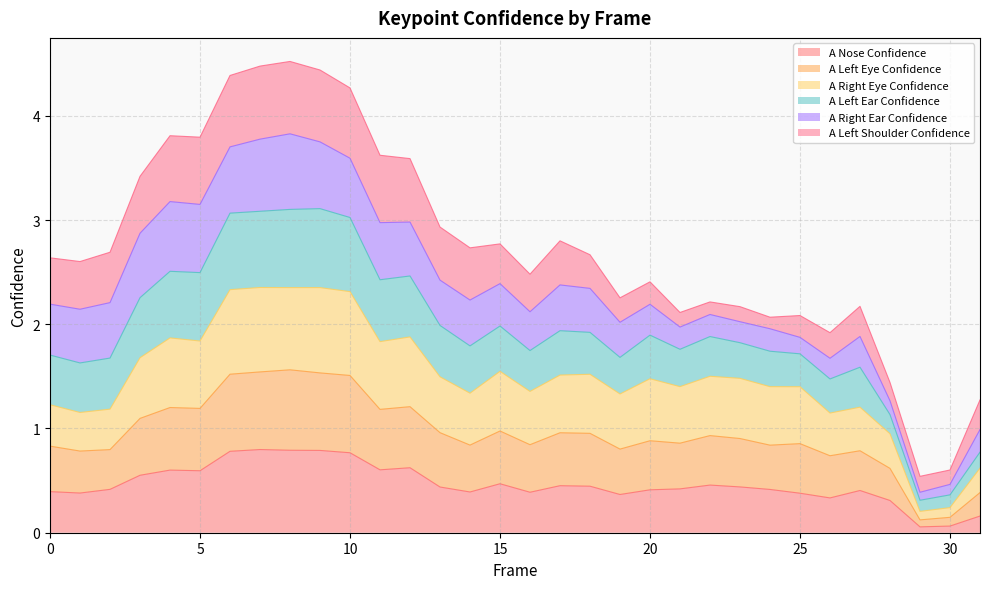

What is the greatest value displayed?

4.5